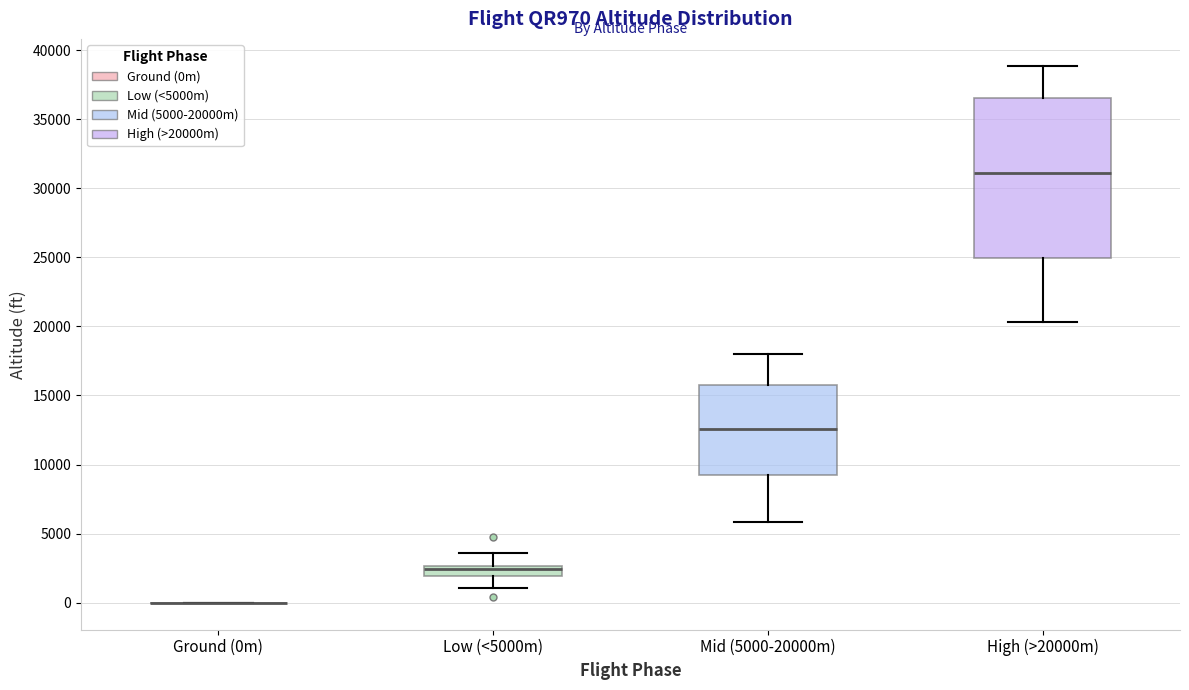

Which box is the tallest, from its lower edge to its upper edge?

High (>20000m)